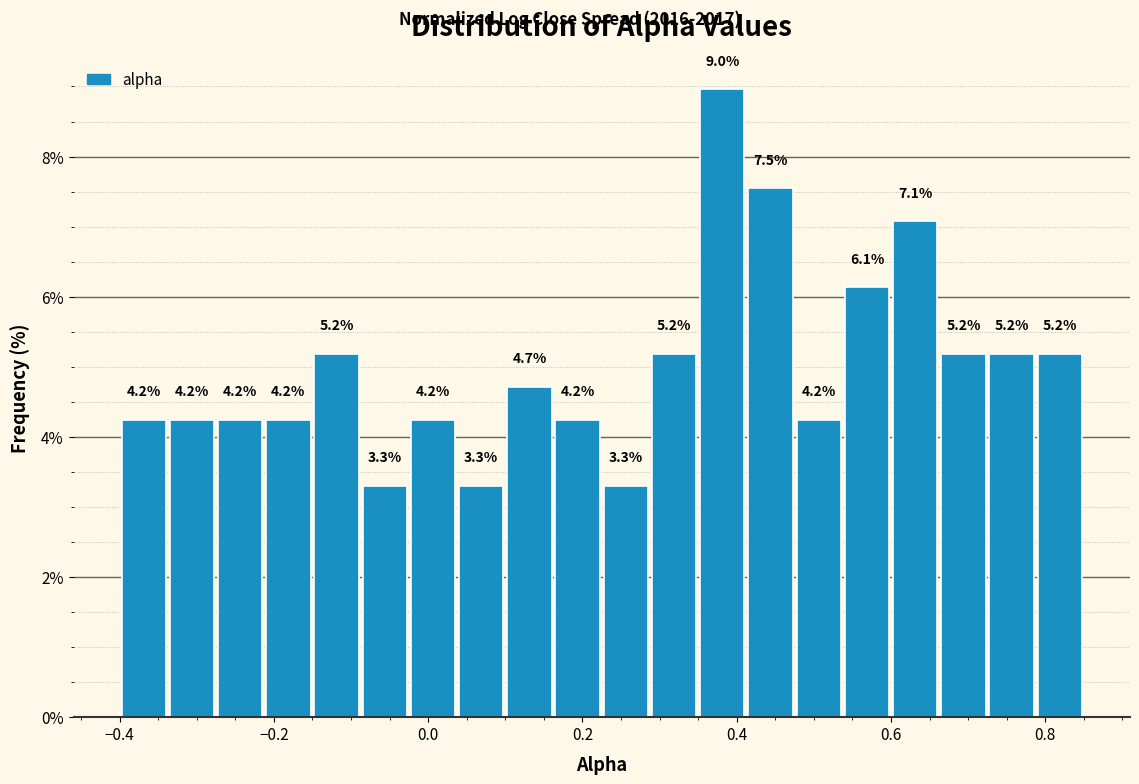

Read against the x-axis, roughly where is the centre of the tallest bar?

0.38